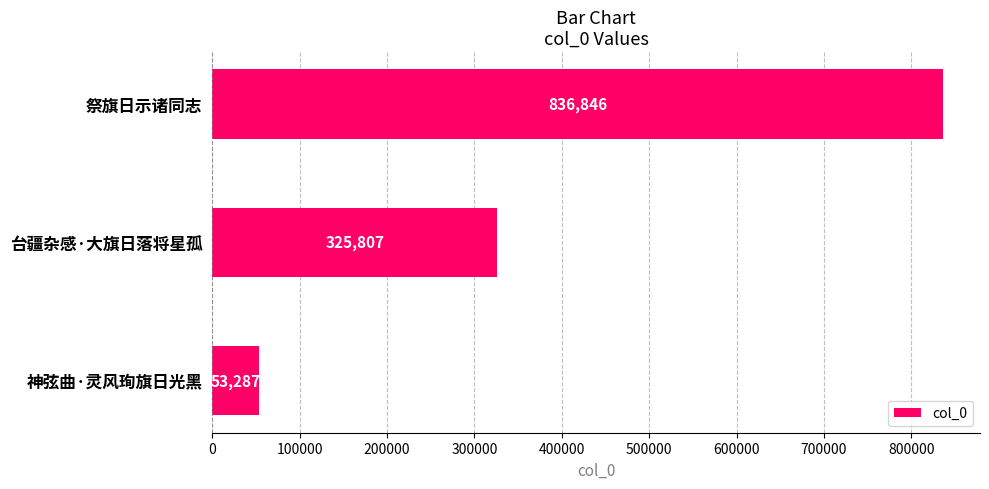

Reading bottom to top, extract all data points from this chart.

53287	325807	836846